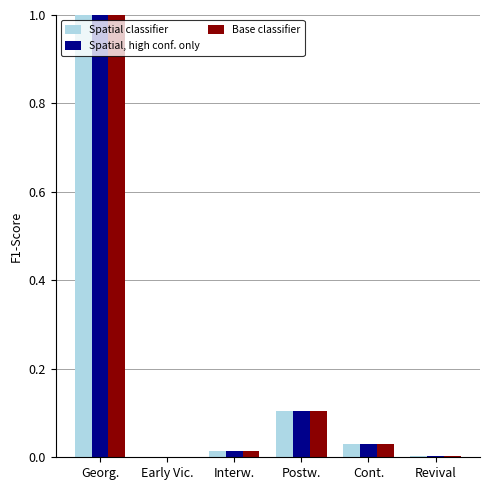

True or false: Spatial classifier has a value of 0.0 at Interw..

True